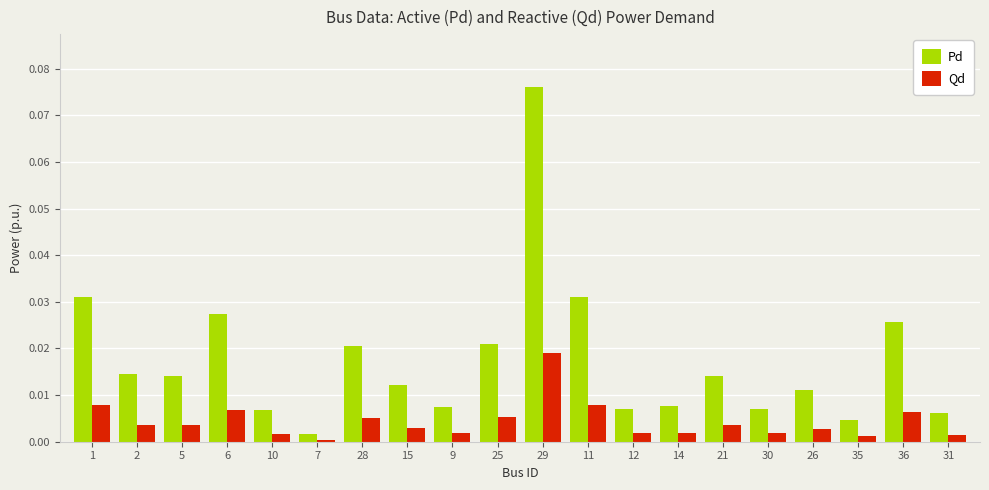

The Qd series shows 0.0 at 6. True or false?

True